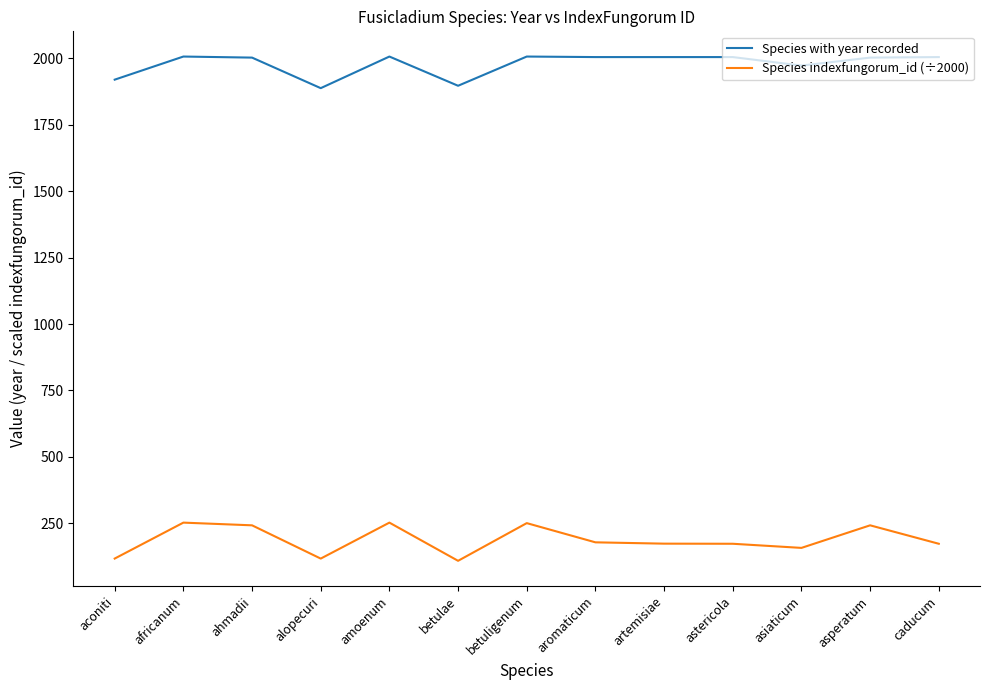

True or false: Species indexfungorum_id (÷2000) has a value of 108.5 at betulae.

True